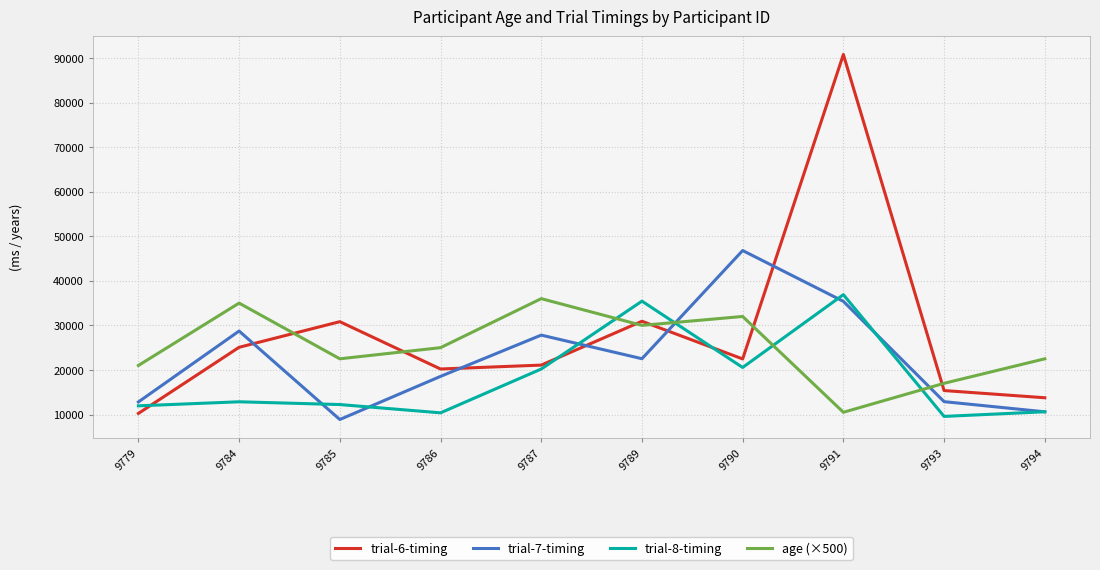

Which category has the highest value across all series?

9791